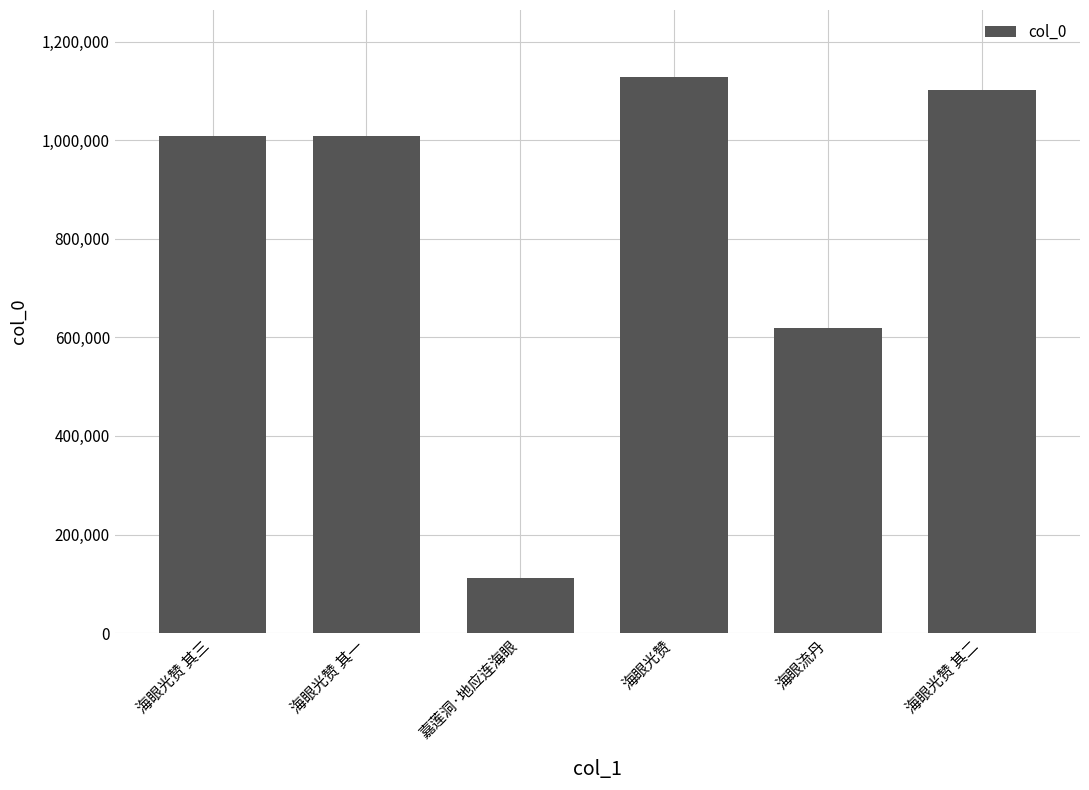

The value at 海眼光赞 其三 is 1008337. True or false?

True